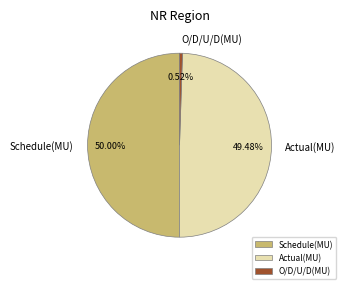

Does Actual(MU) represent more than half of the total?

No